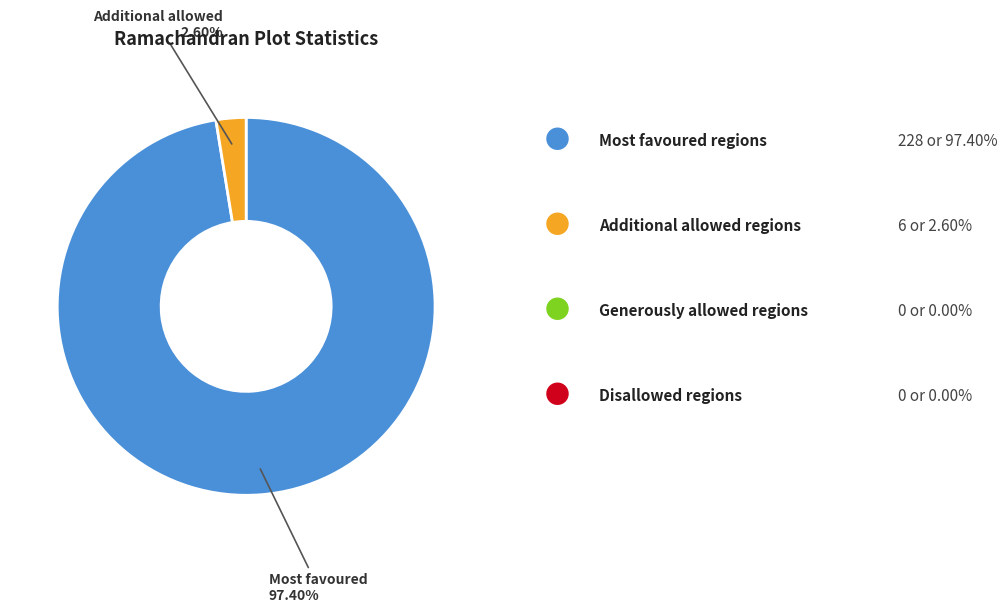

Count the number of slices in the pie.

2